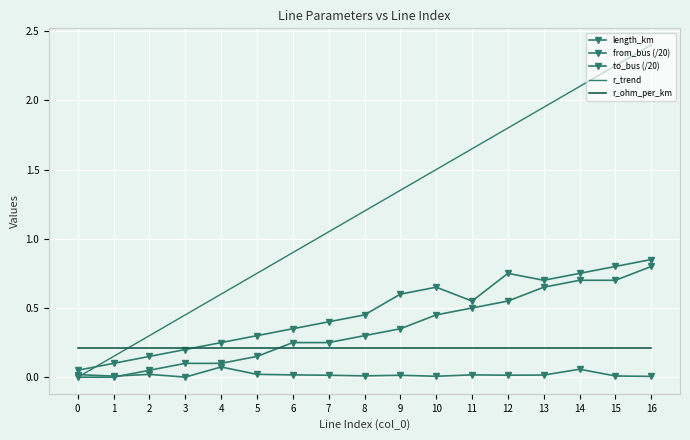

Which series has the largest total across all categories?

r_trend